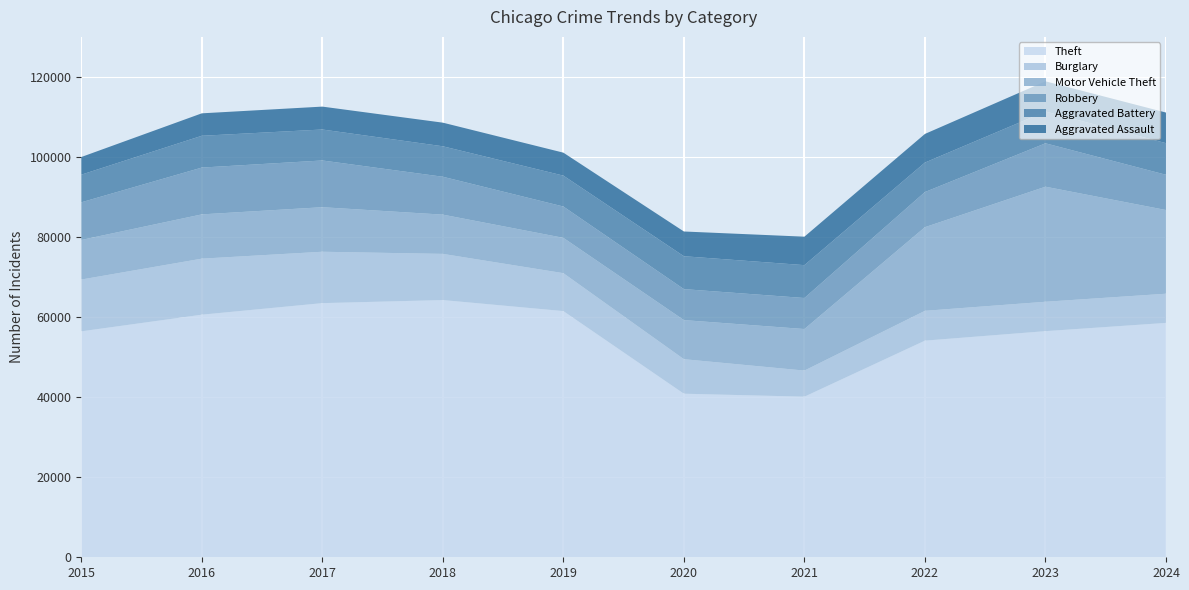

Reading left to right, what are all the values shown in this chart?

Theft: 56441	60604	63490	64257	61503	40862	40121	54121	56490	58550
Burglary: 12939	13996	12835	11534	9470	8623	6517	7448	7342	7291
Motor Vehicle Theft: 9888	11060	11126	9805	8825	9764	10381	20897	28742	20907
Robbery: 9406	11691	11677	9464	7825	7739	7749	8777	10845	8803
Aggravated Battery: 6901	7944	7736	7611	7719	8218	8212	7364	7935	7902
Aggravated Assault: 4412	5608	5719	5899	5735	6180	7111	7153	7549	7644